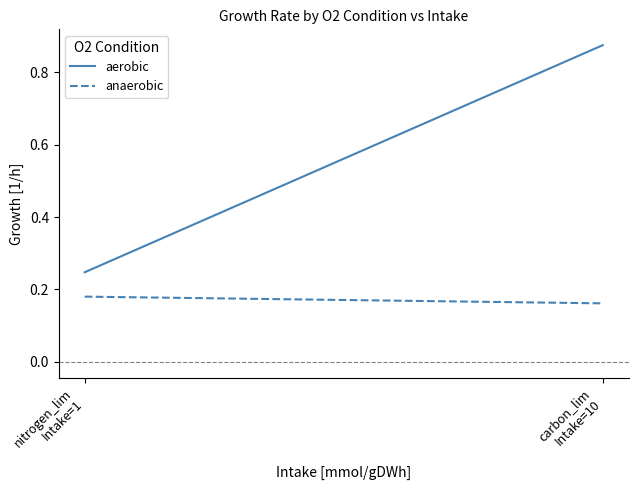

Count the anaerobic values in the range 0 to 1.

2